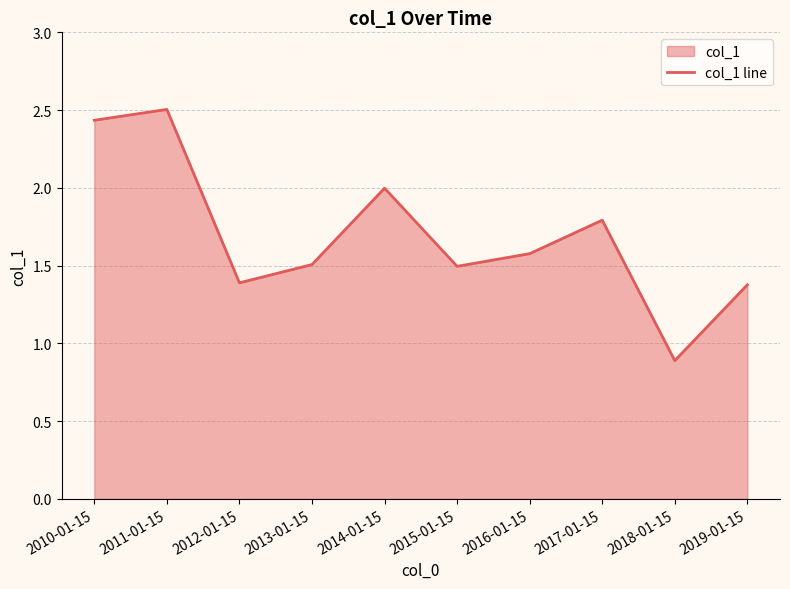

At which category does the data reach its first local valley?

2012-01-15